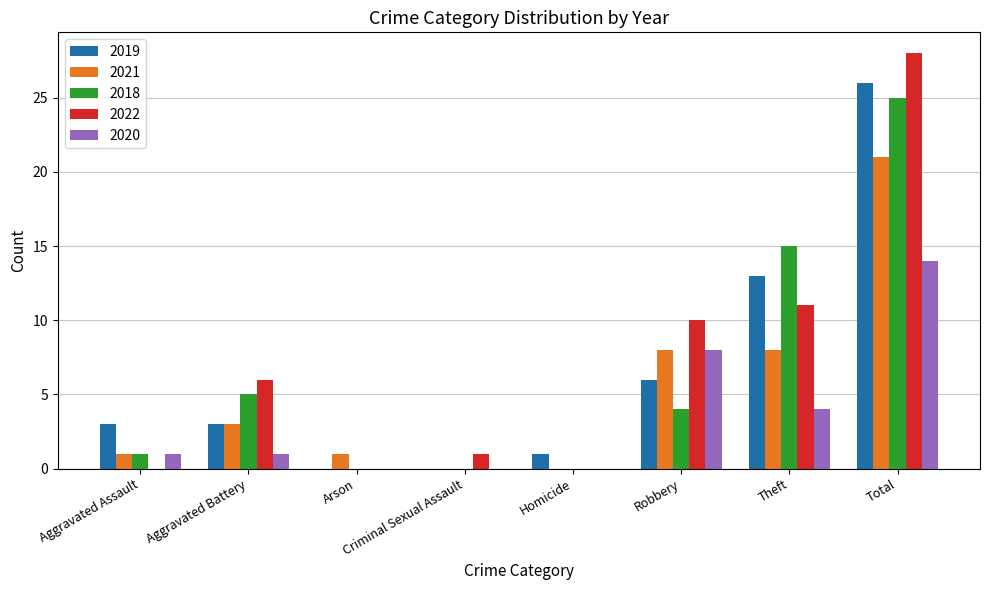

True or false: 2020 has a value of 14 at Total.

True